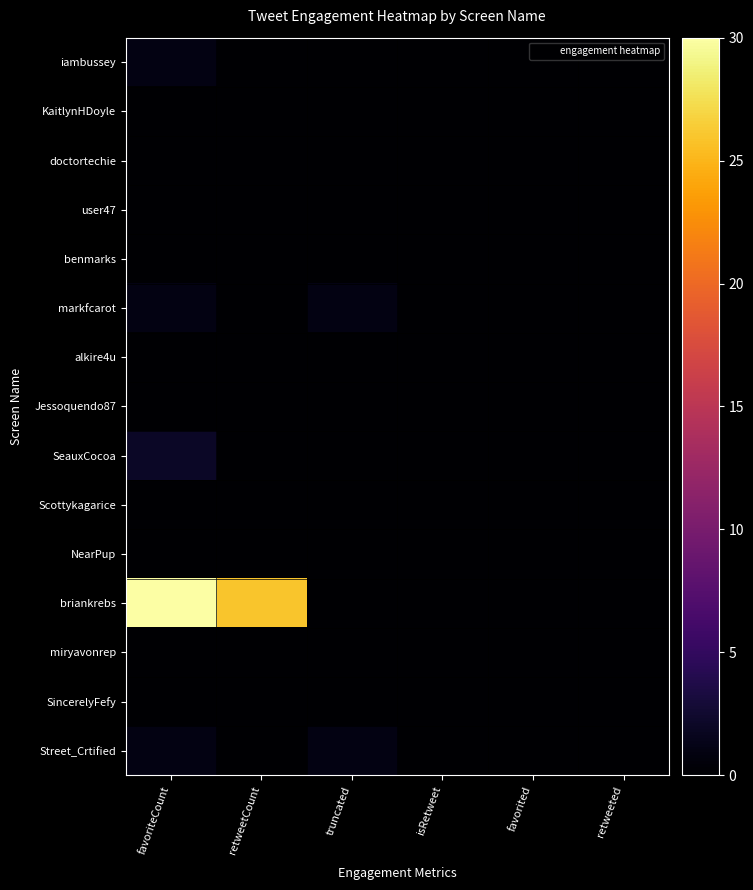

Reading right to left, what are all the values shown in this chart?

iambussey: retweeted=0	favorited=0	isRetweet=0	truncated=0	retweetCount=0	favoriteCount=1
KaitlynHDoyle: retweeted=0	favorited=0	isRetweet=0	truncated=0	retweetCount=0	favoriteCount=0
doctortechie: retweeted=0	favorited=0	isRetweet=0	truncated=0	retweetCount=0	favoriteCount=0
user47: retweeted=0	favorited=0	isRetweet=0	truncated=0	retweetCount=0	favoriteCount=0
benmarks: retweeted=0	favorited=0	isRetweet=0	truncated=0	retweetCount=0	favoriteCount=0
markfcarot: retweeted=0	favorited=0	isRetweet=0	truncated=1	retweetCount=0	favoriteCount=1
alkire4u: retweeted=0	favorited=0	isRetweet=0	truncated=0	retweetCount=0	favoriteCount=0
Jessoquendo87: retweeted=0	favorited=0	isRetweet=0	truncated=0	retweetCount=0	favoriteCount=0
SeauxCocoa: retweeted=0	favorited=0	isRetweet=0	truncated=0	retweetCount=0	favoriteCount=2
Scottykagarice: retweeted=0	favorited=0	isRetweet=0	truncated=0	retweetCount=0	favoriteCount=0
NearPup: retweeted=0	favorited=0	isRetweet=0	truncated=0	retweetCount=0	favoriteCount=0
briankrebs: retweeted=0	favorited=0	isRetweet=0	truncated=0	retweetCount=26	favoriteCount=30
miryavonrep: retweeted=0	favorited=0	isRetweet=0	truncated=0	retweetCount=0	favoriteCount=0
SincerelyFefy: retweeted=0	favorited=0	isRetweet=0	truncated=0	retweetCount=0	favoriteCount=0
Street_Crtified: retweeted=0	favorited=0	isRetweet=0	truncated=1	retweetCount=0	favoriteCount=1